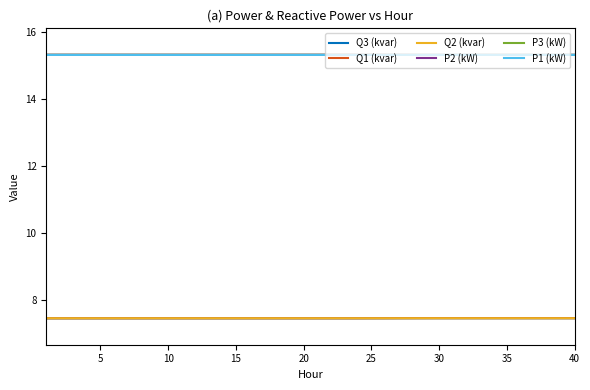

How many P1 (kW) values are between 15 and 16?

40